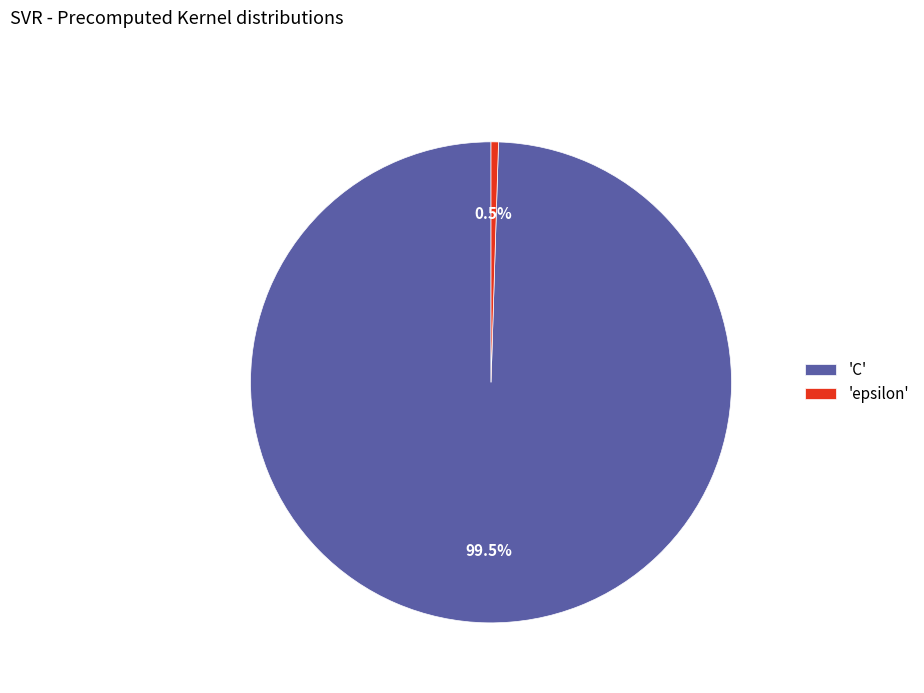

How much of the chart is everything except 'epsilon'?

99.5%